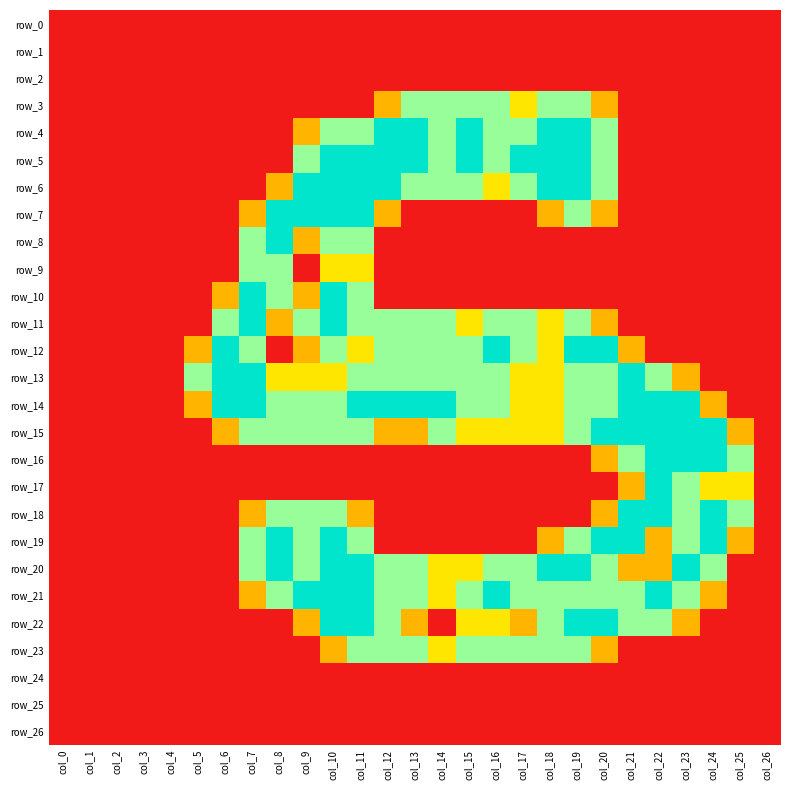

What is the difference between the highest and lowest values at col_6?

2.0